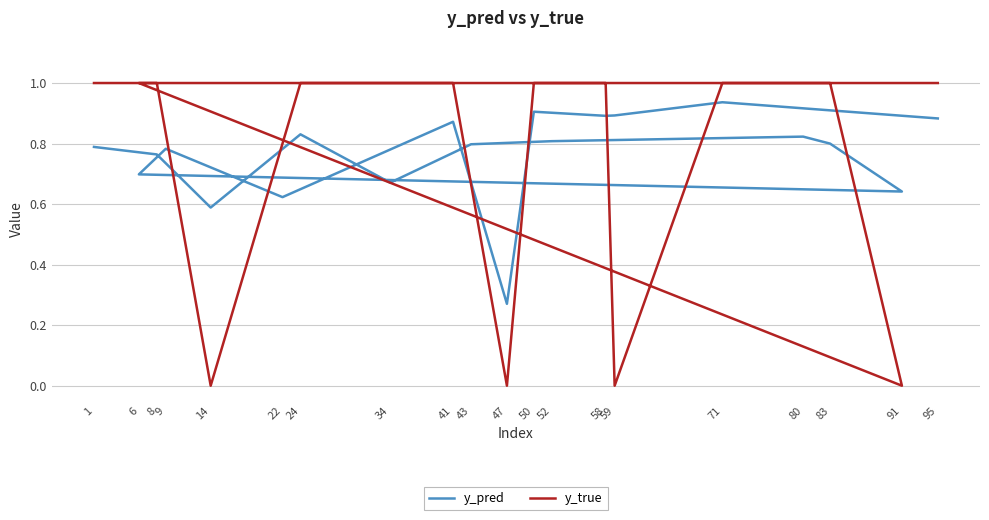

Between 14 and 43, which series saw the biggest shift?

y_true